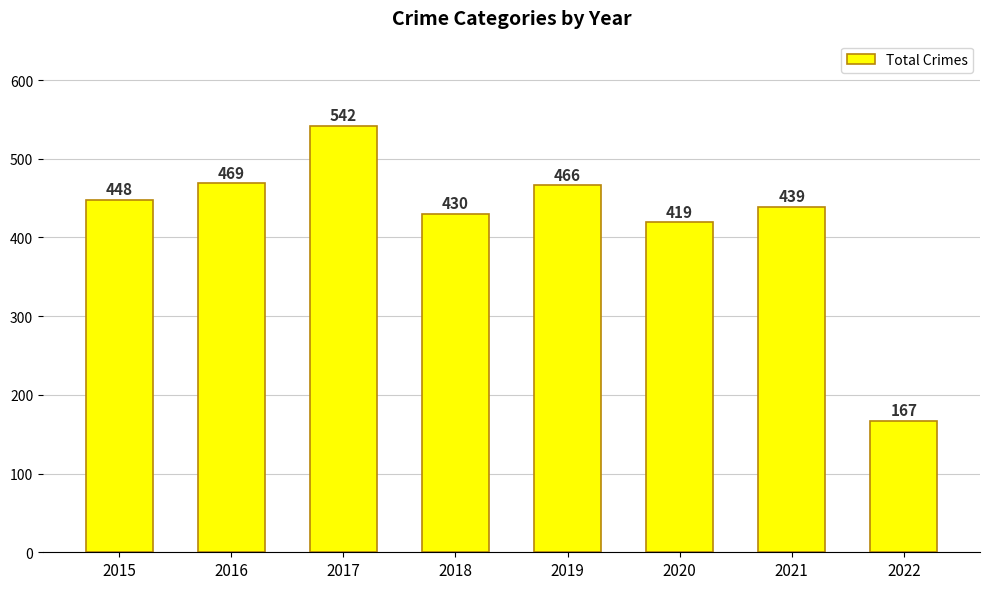

Between 2018 and 2015, which is larger?

2015